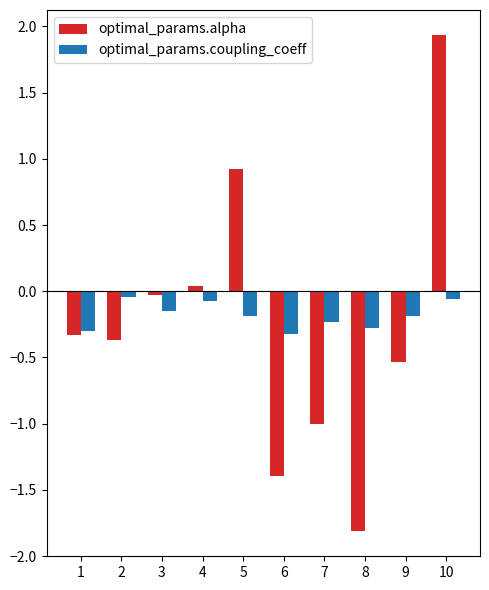

What is the sum of the optimal_params.alpha values at 6 and 2?

-1.8